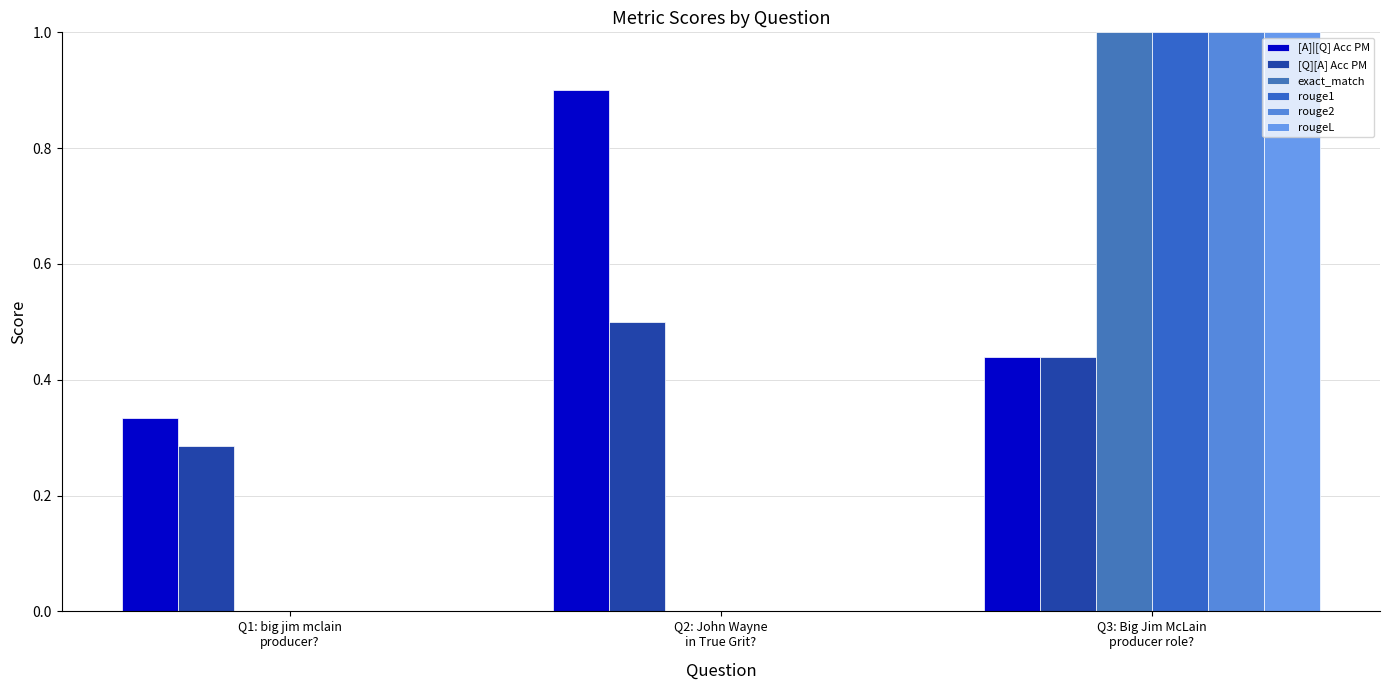

What are all the series names shown in the legend?

[A]|[Q] Acc PM, [Q][A] Acc PM, exact_match, rouge1, rouge2, rougeL